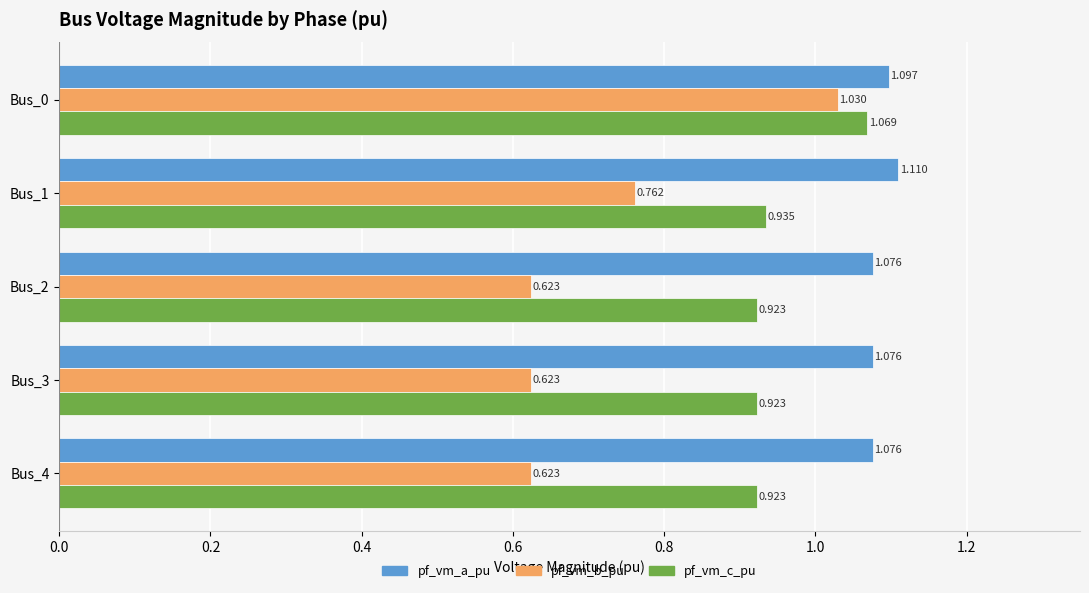

Rank the series by their maximum value, from lowest to highest.

pf_vm_b_pu, pf_vm_c_pu, pf_vm_a_pu